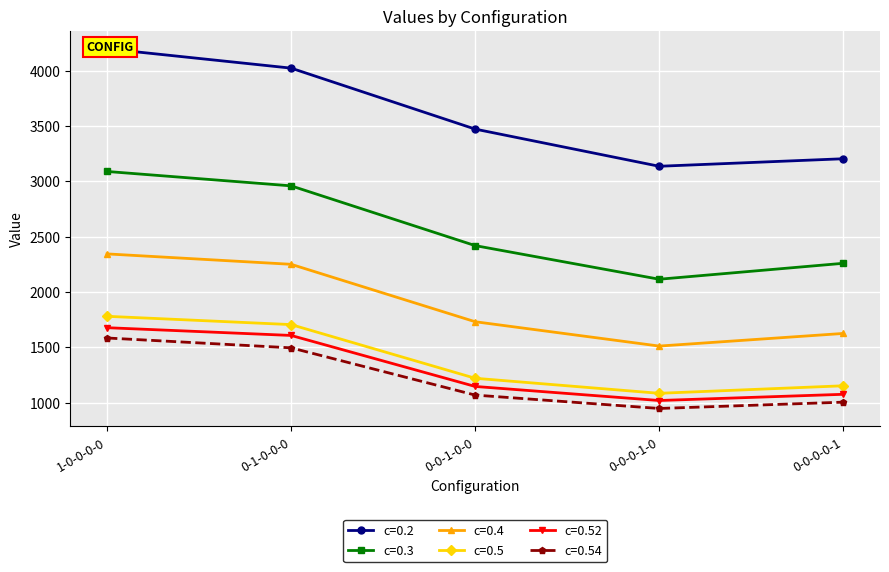

True or false: c=0.2 and c=0.3 cross at least once.

False